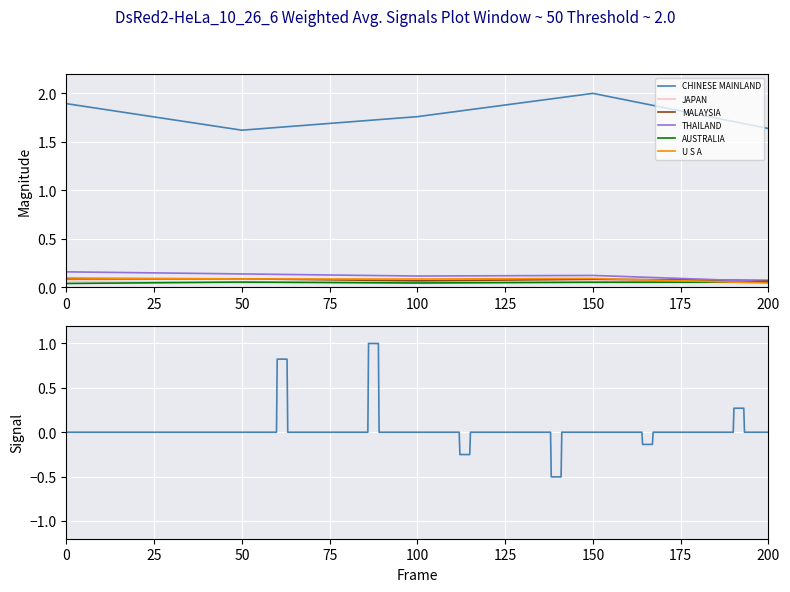

Rank the series by their maximum value, from lowest to highest.

AUSTRALIA, JAPAN, MALAYSIA, U S A, THAILAND, CHINESE MAINLAND